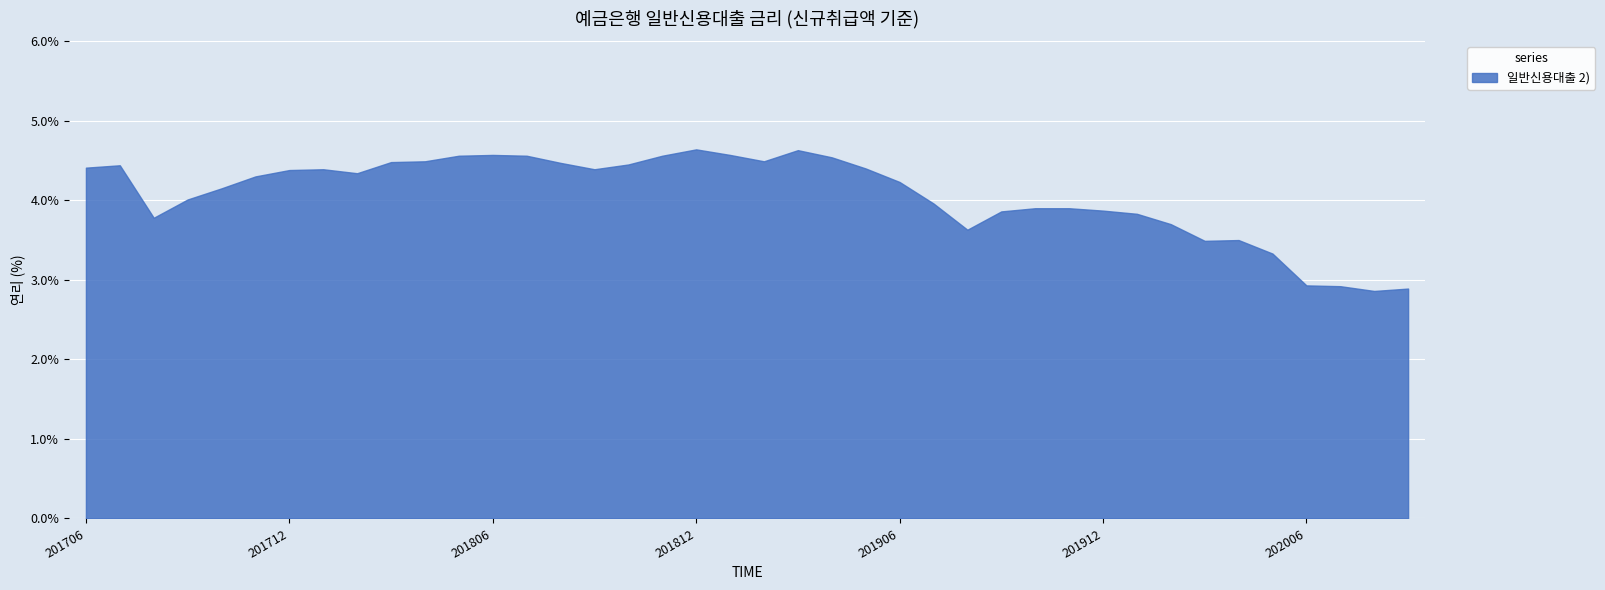

What is the average value?

4.1